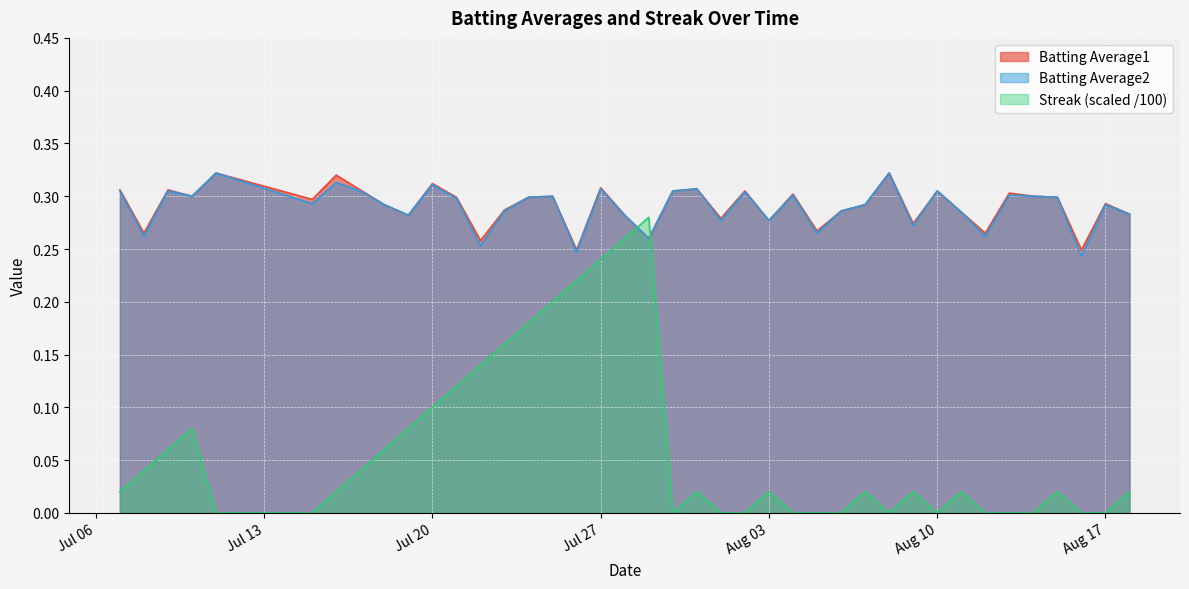

What is the greatest value displayed?

0.3